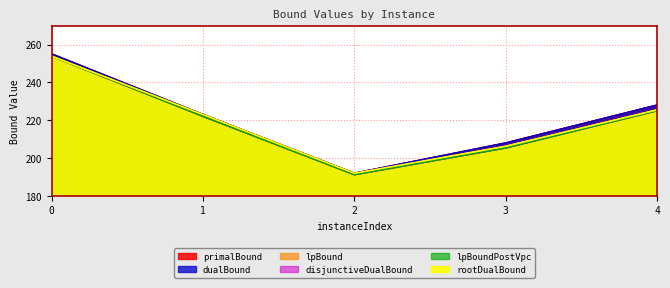

Which series has the largest total across all categories?

dualBound